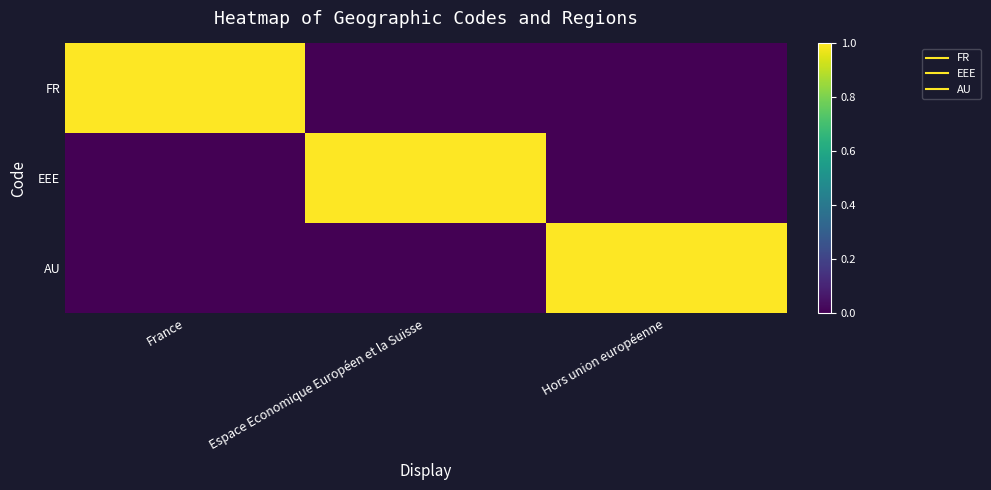

How many distinct data groups are displayed?

3